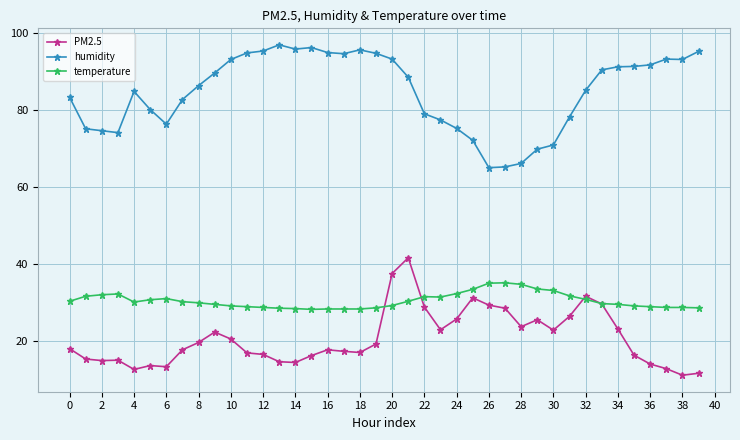

True or false: humidity and temperature cross at least once.

False